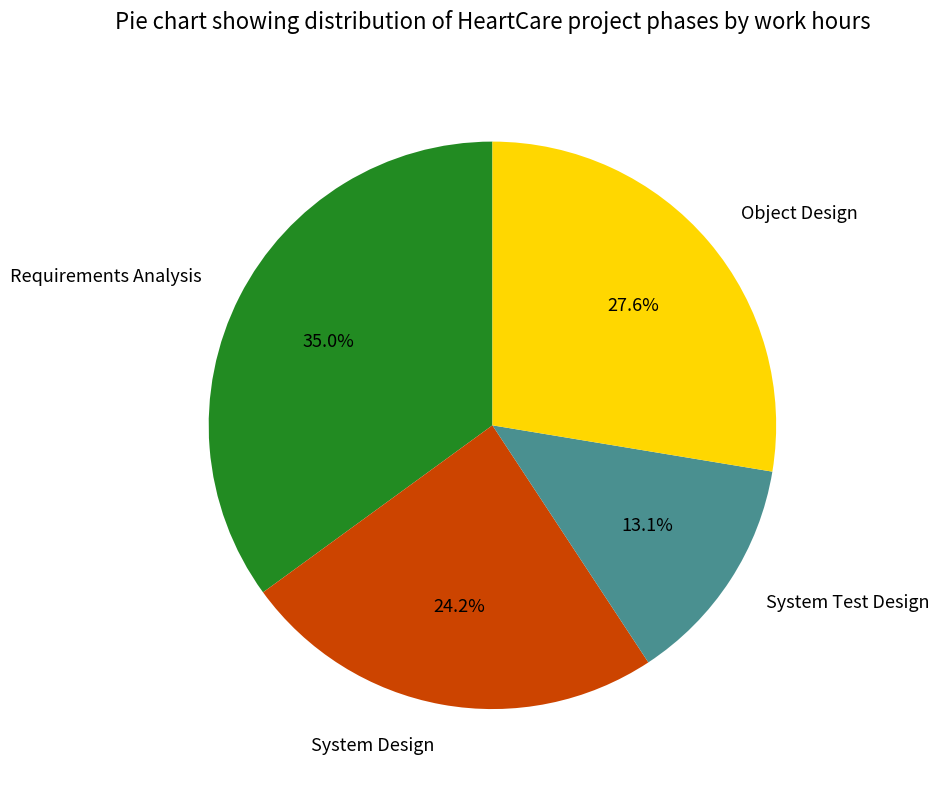

To the nearest percent, what is the combined percentage of System Design and Requirements Analysis?

59%